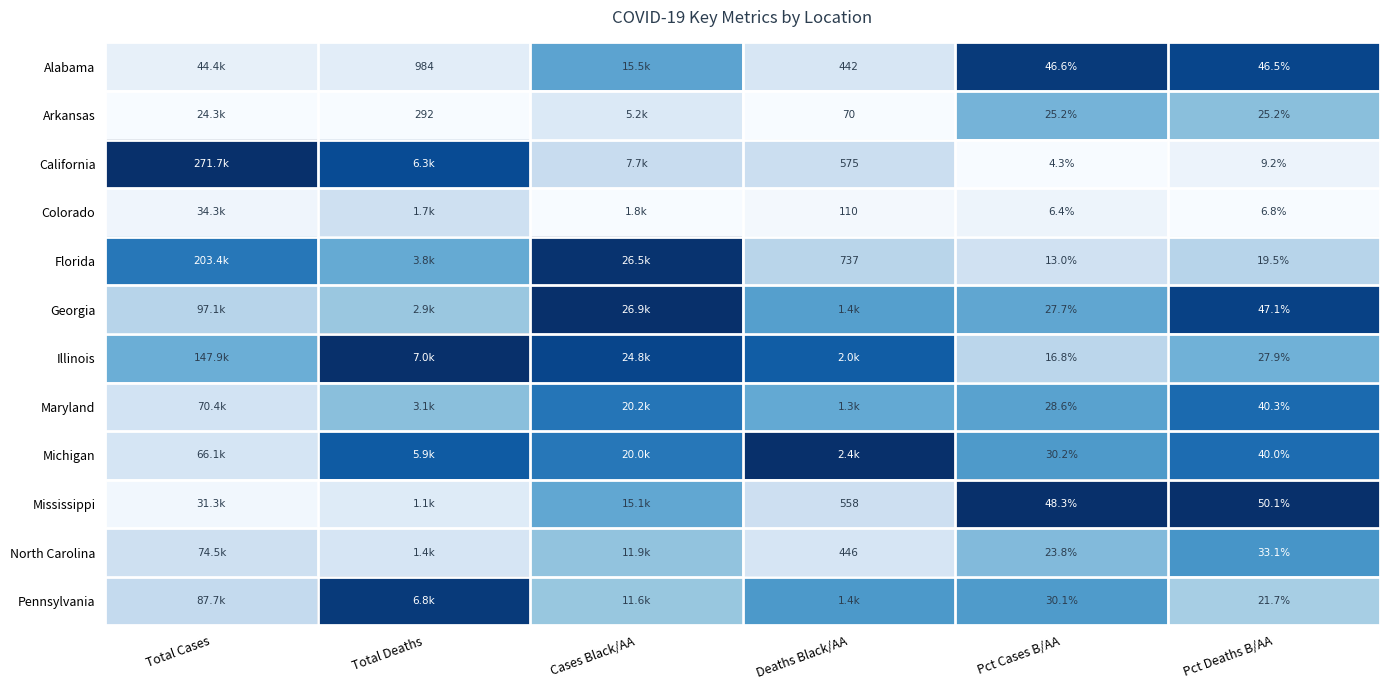

At Pct Cases B/AA, list the series in order from smallest to largest.

California, Colorado, Florida, Illinois, North Carolina, Arkansas, Georgia, Maryland, Pennsylvania, Michigan, Alabama, Mississippi